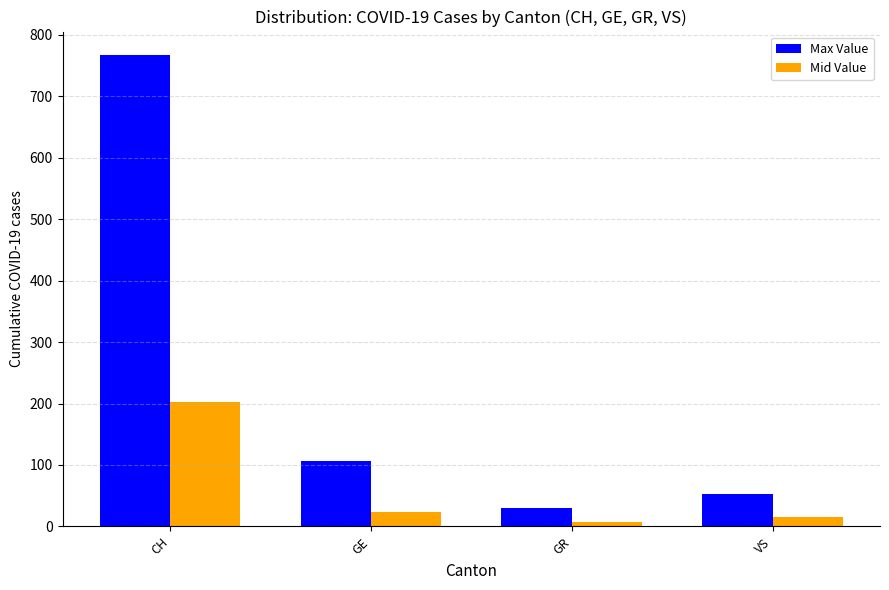

Reading right to left, transcribe all the data shown in this chart.

Max Value: VS=53	GR=30	GE=106	CH=767
Mid Value: VS=15	GR=8	GE=23	CH=203